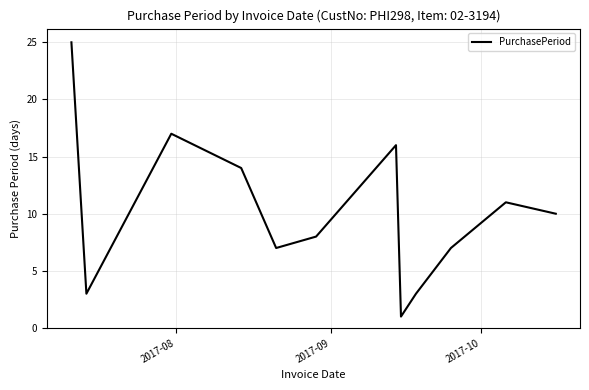

Reading right to left, extract all data points from this chart.

10	11	7	3	1	16	8	7	14	17	3	25